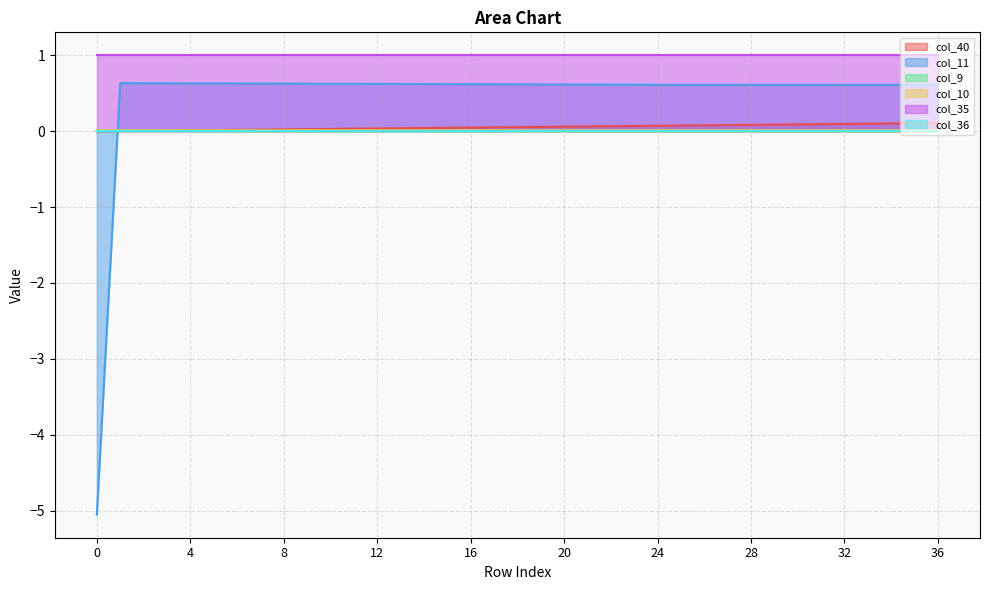

What is the value of the col_11 point at the 29th from the left?

0.6